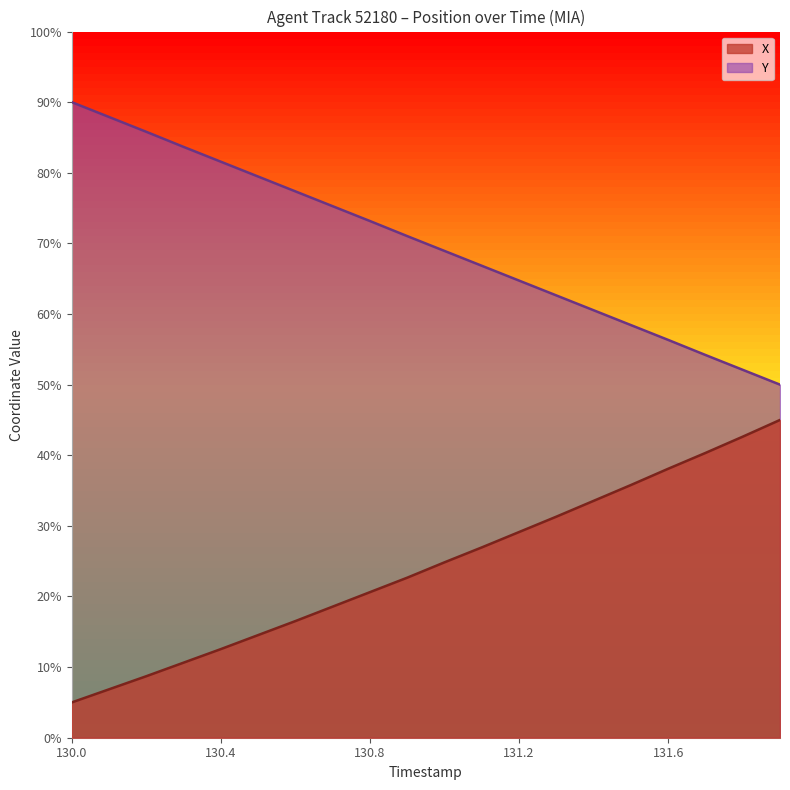

What is the label of the 15th point from the left?

131.4